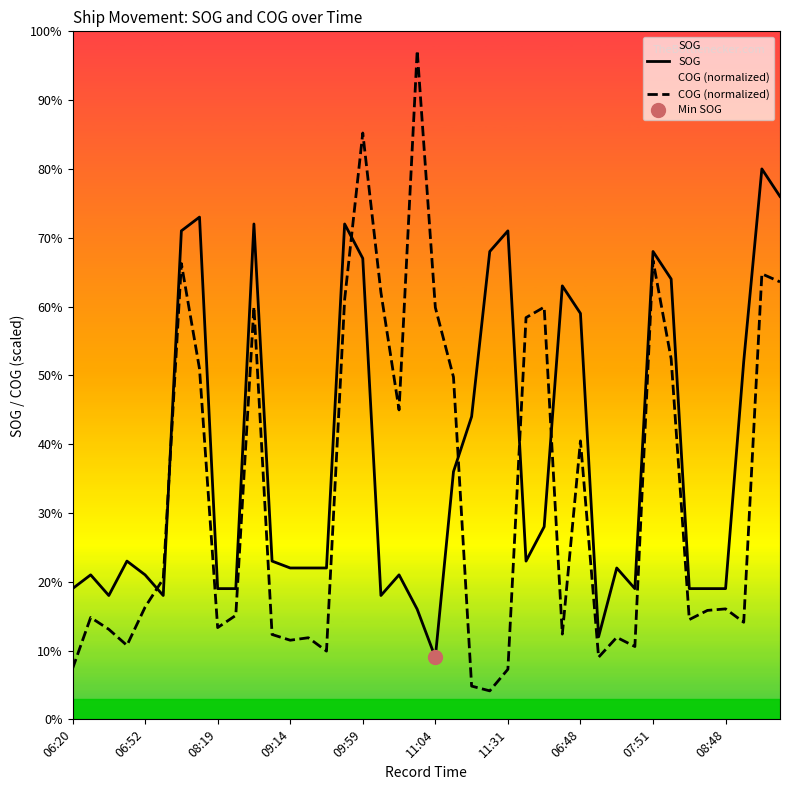

How many intersections are there between SOG and COG (normalized)?

6